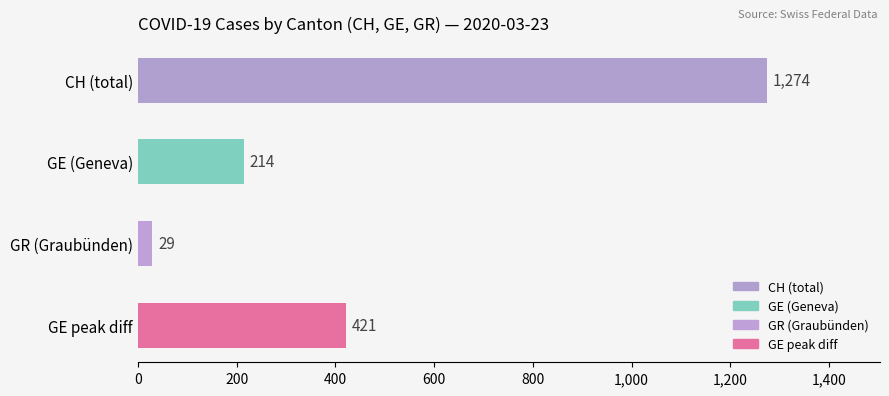

List the labels in order of value, smallest first.

GR (Graubünden), GE (Geneva), GE peak diff, CH (total)